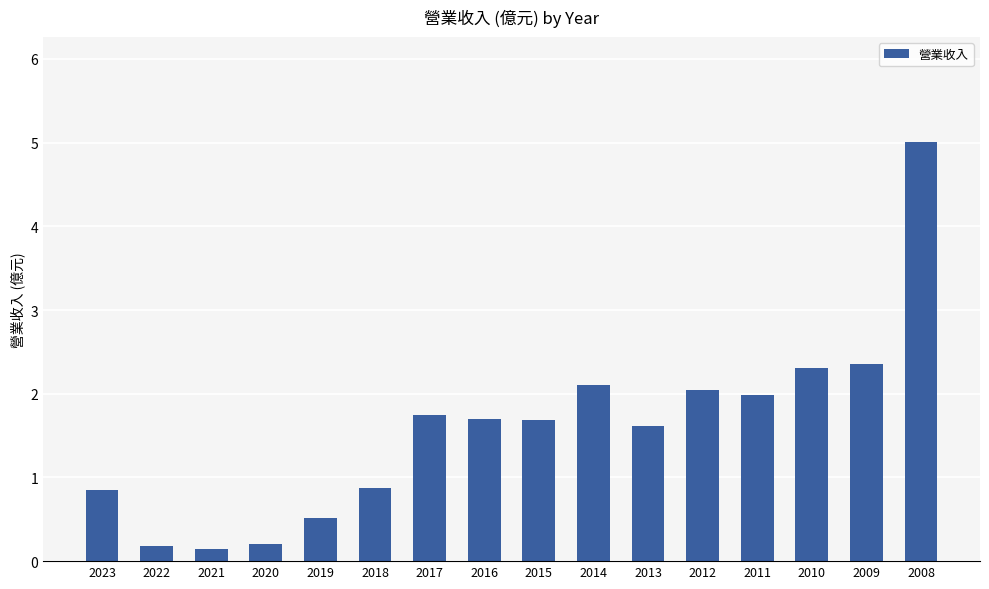

What is the difference between the second highest and second lowest values?

2.2